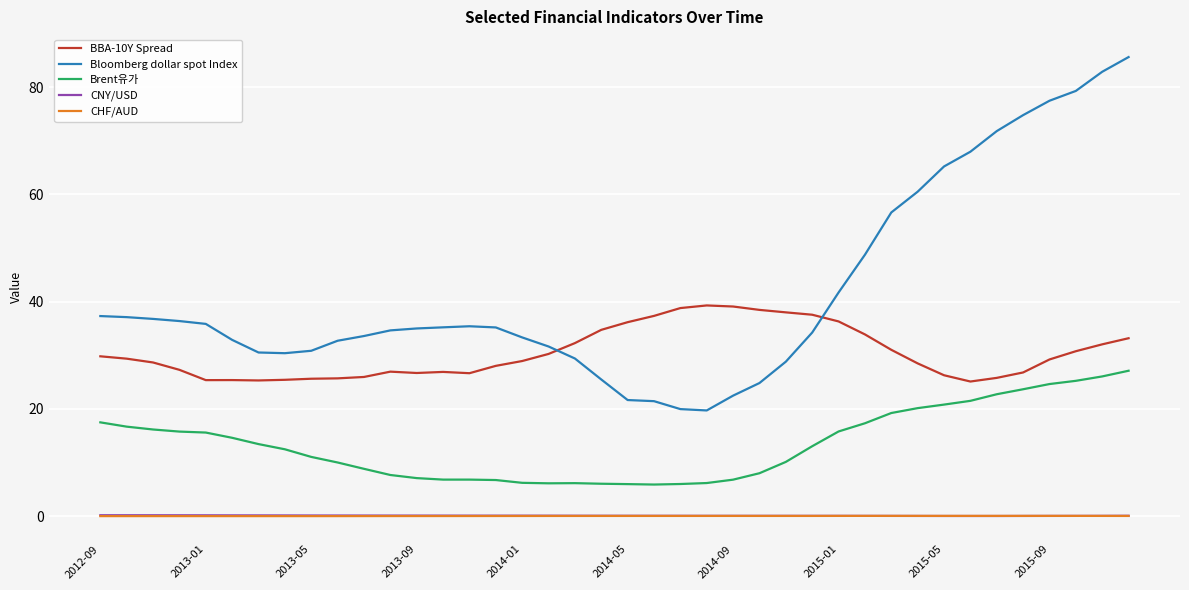

What is the maximum value shown in the chart?

85.6